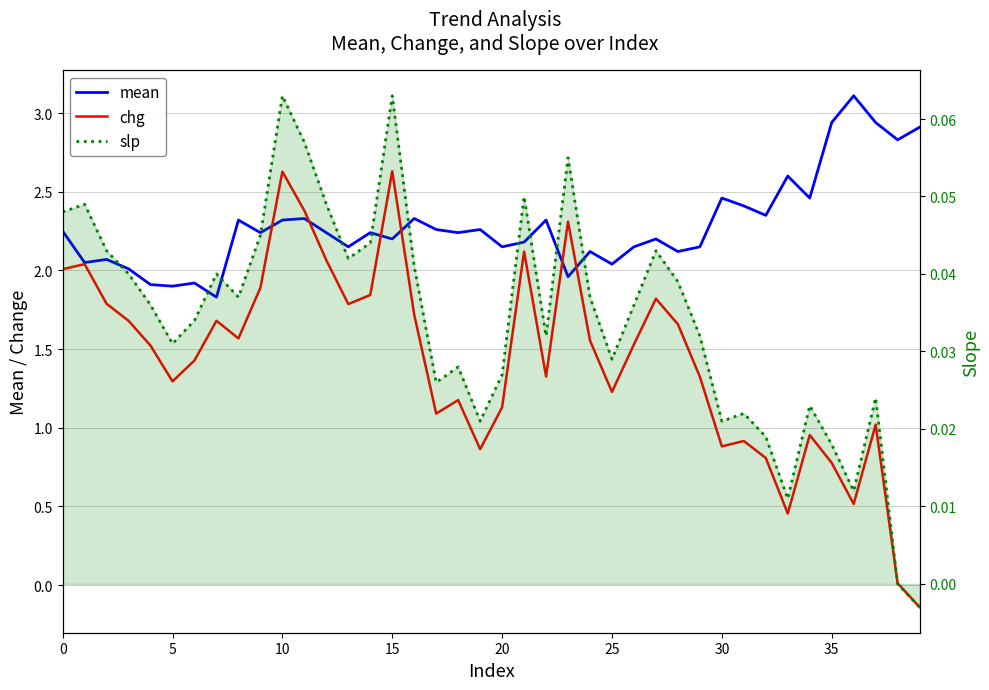

What is the total value across all series at 17?

3.4